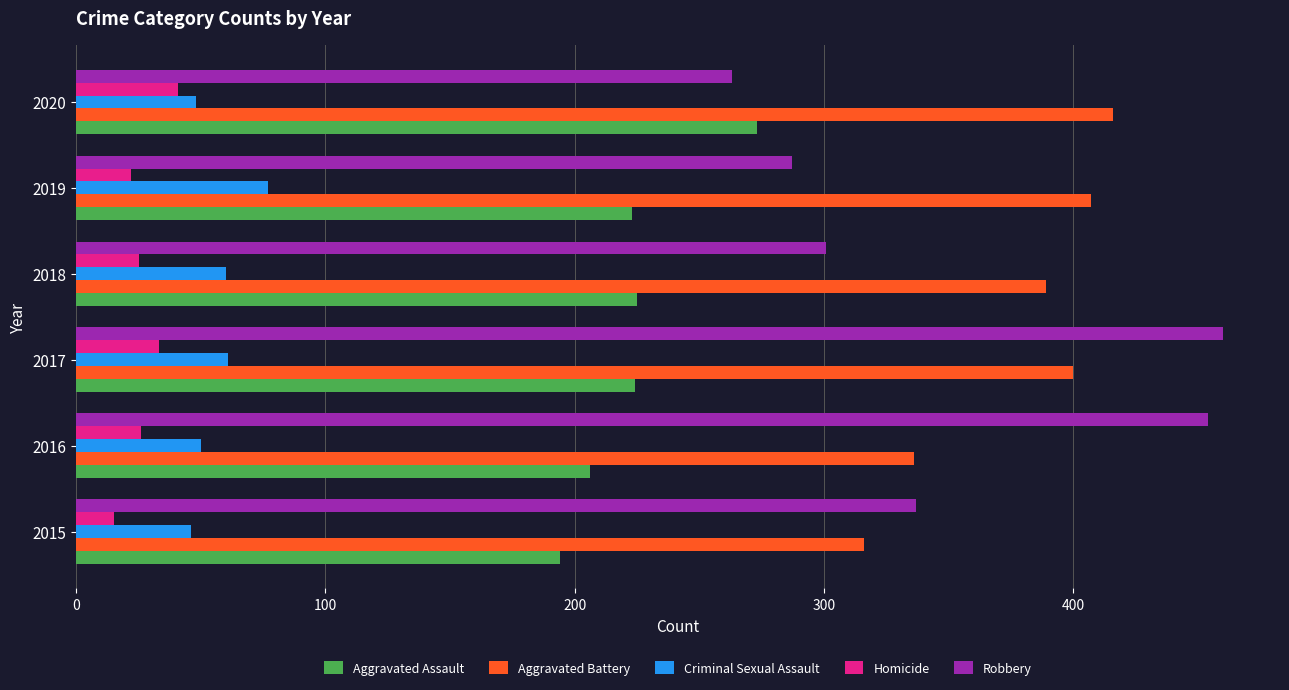

At which label is Robbery closest to 361?

2015